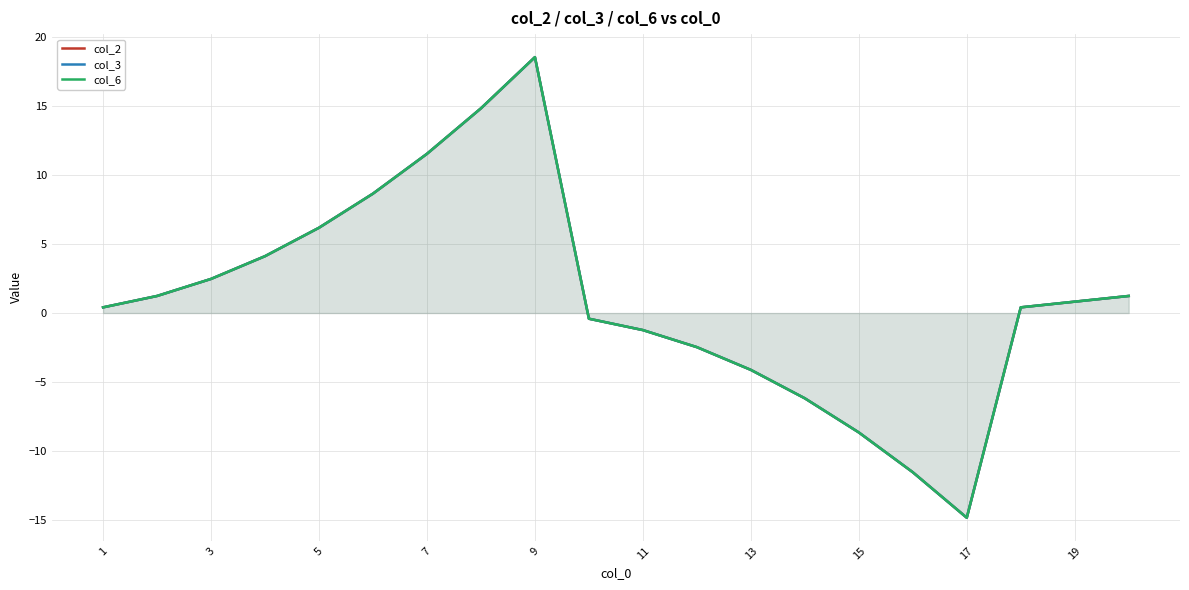

True or false: col_6 and col_2 intersect in this chart.

False